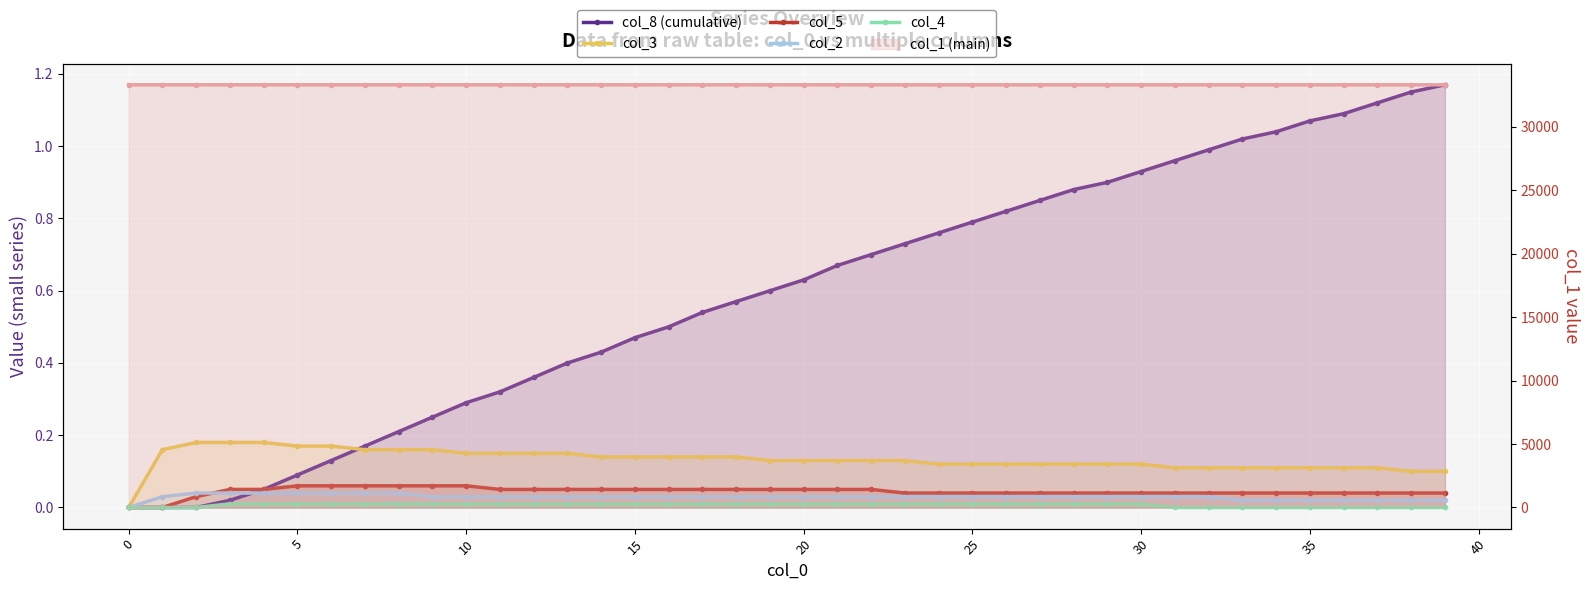

True or false: col_2 has more than 0 points higher than both neighbors.

False